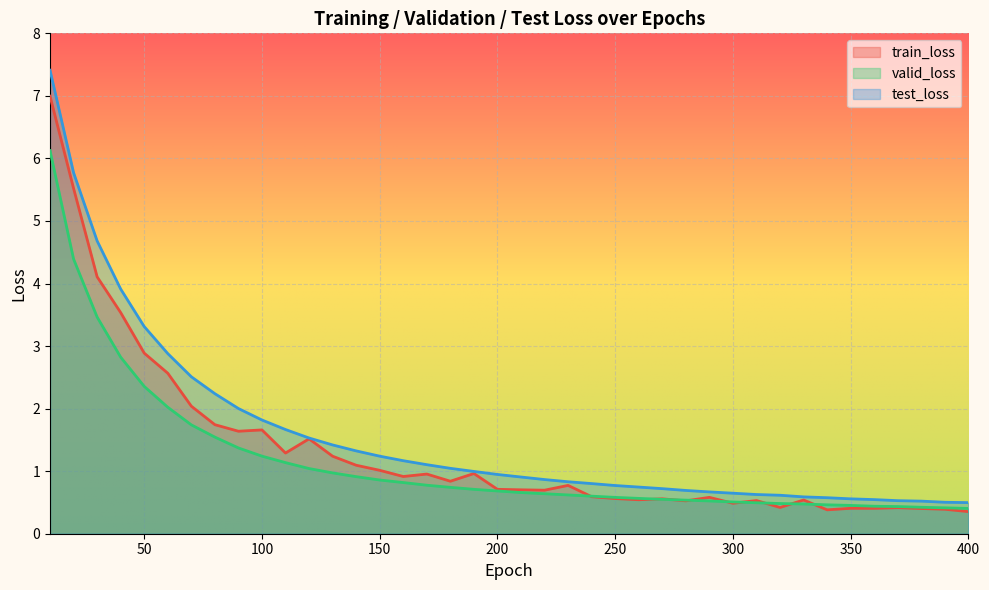

How many data points does each series have?

40